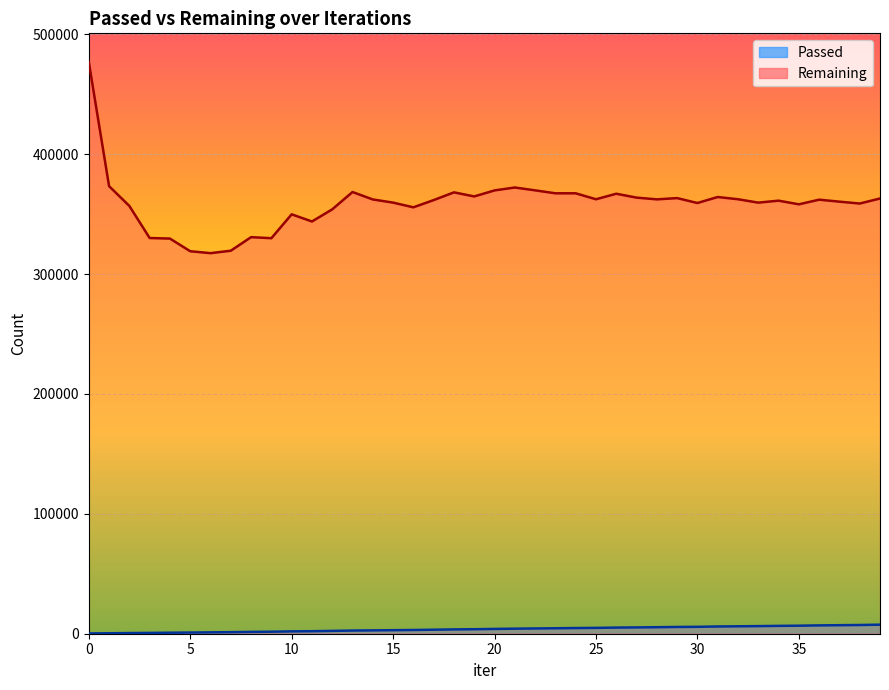

At 0, list the series in order from largest to smallest.

Remaining, Passed